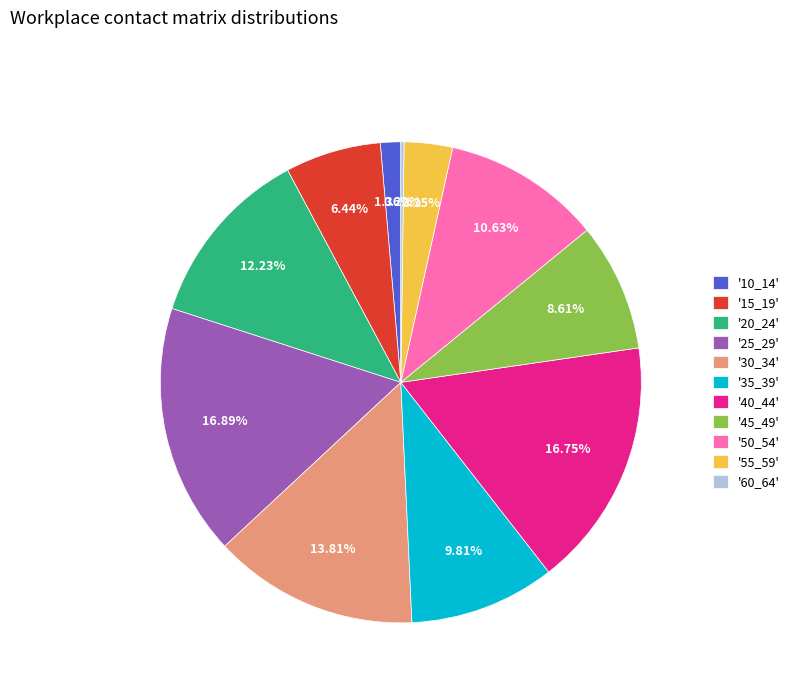

Do '20_24' and '35_39' together represent more than half of the pie?

No